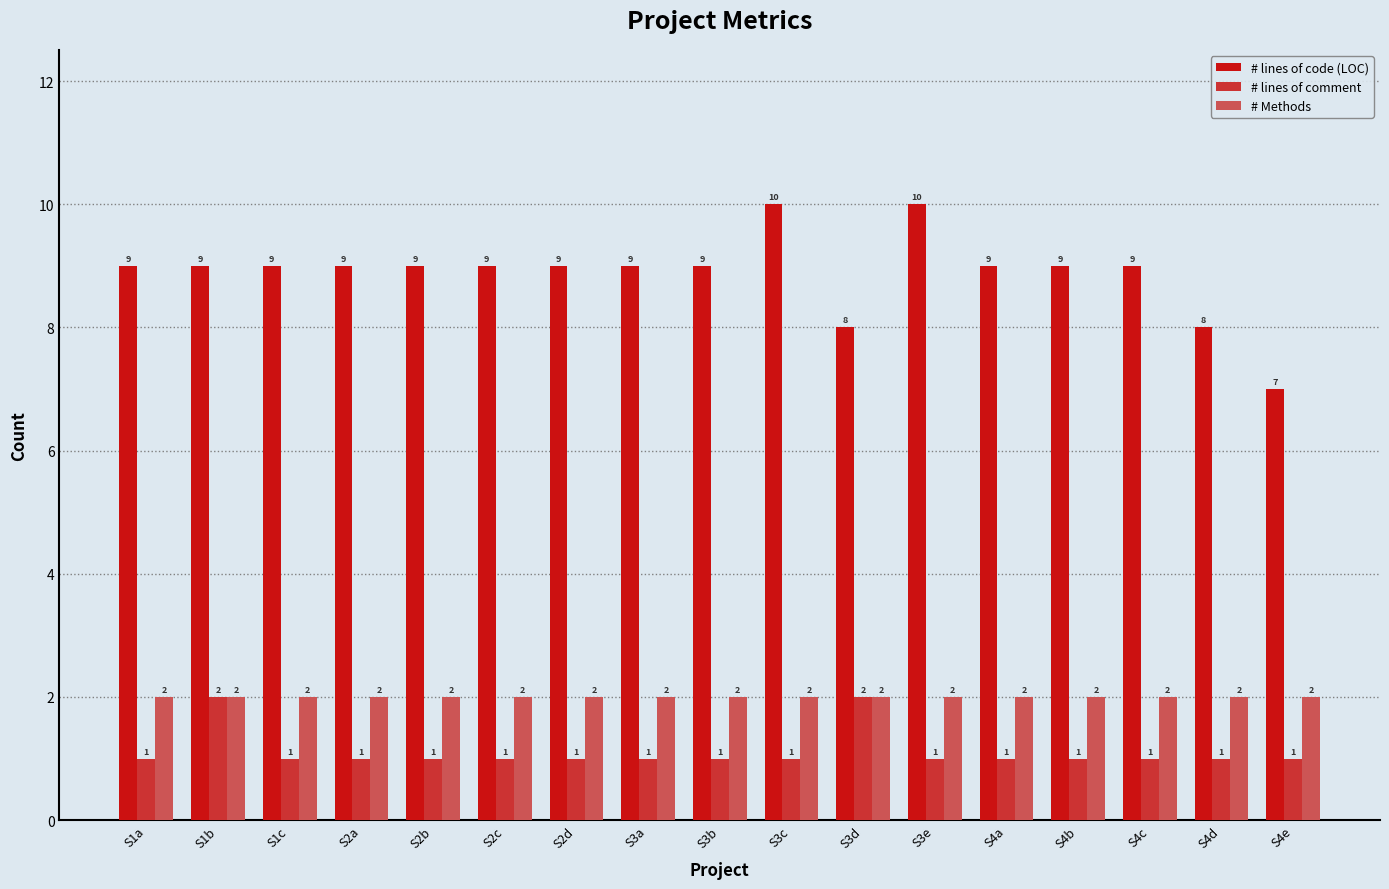

What is the lowest value of the # lines of code (LOC) series?

7